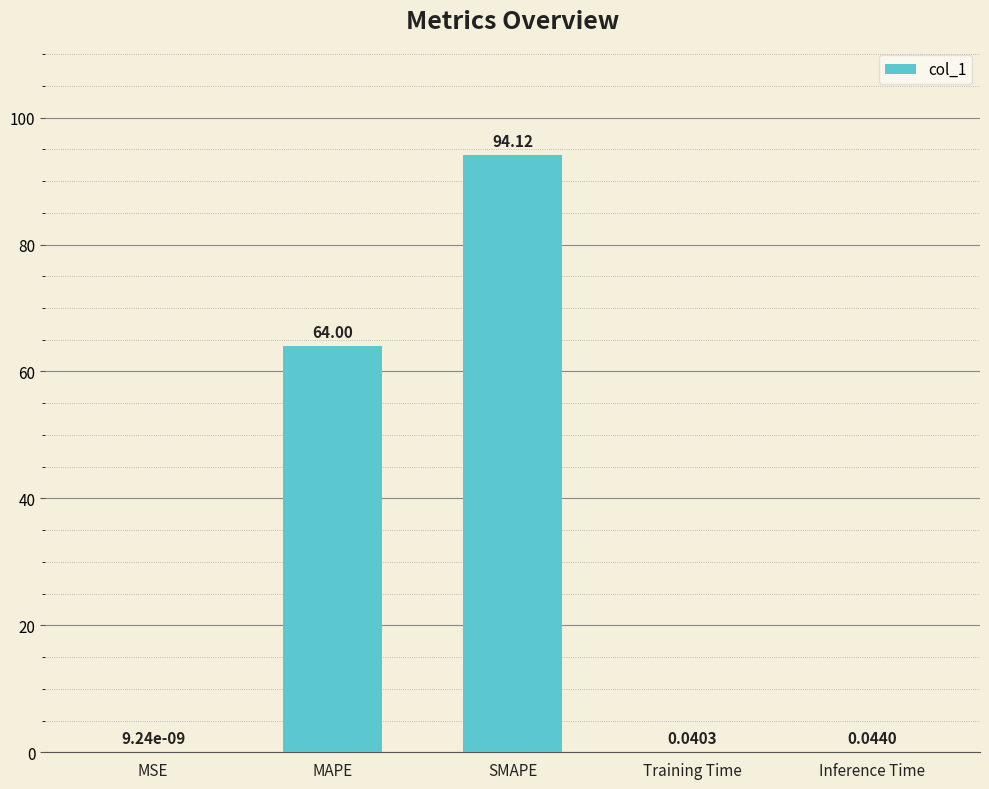

What is the change in value from MAPE to SMAPE?

+30.1